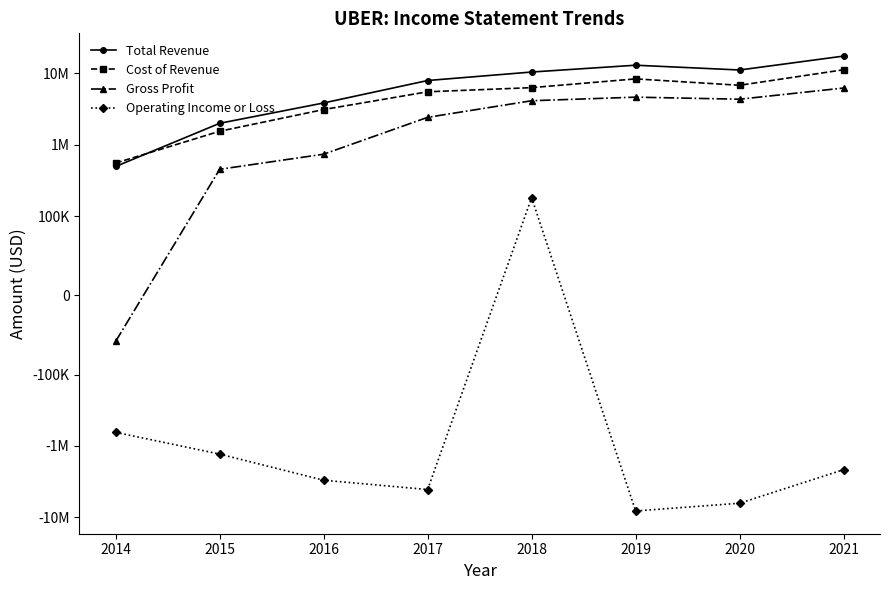

What is the difference between the Cost of Revenue values at 2016 and 2021?

8119000